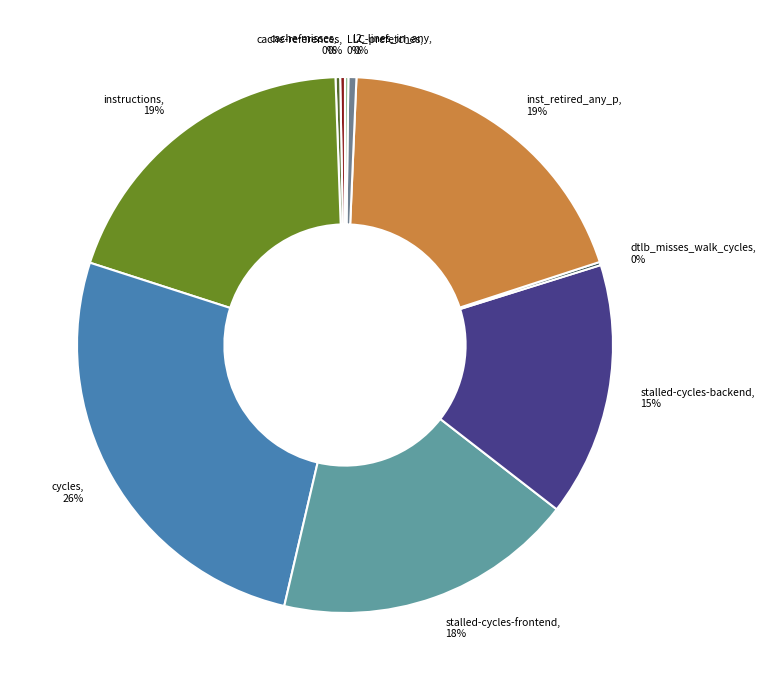

True or false: cache-misses accounts for 11% of the total.

False